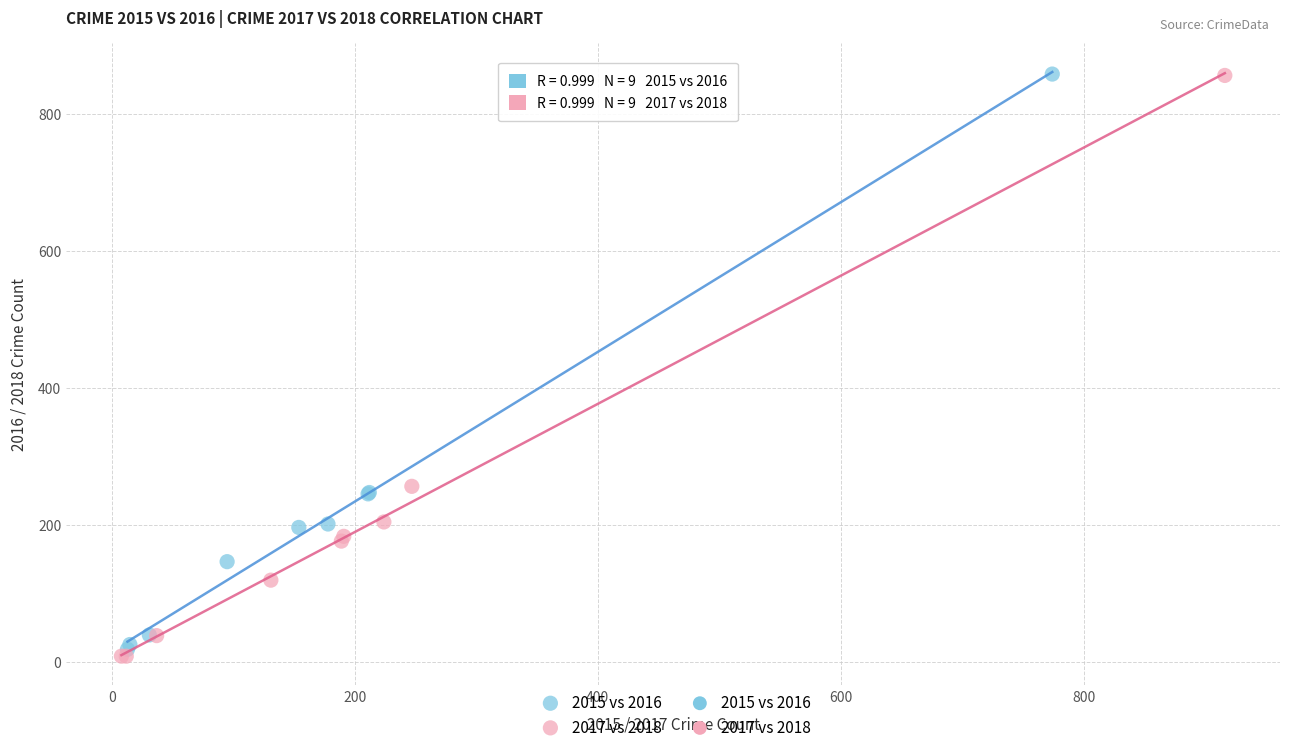

Which series has the widest spread of Y values?

2017 vs 2018